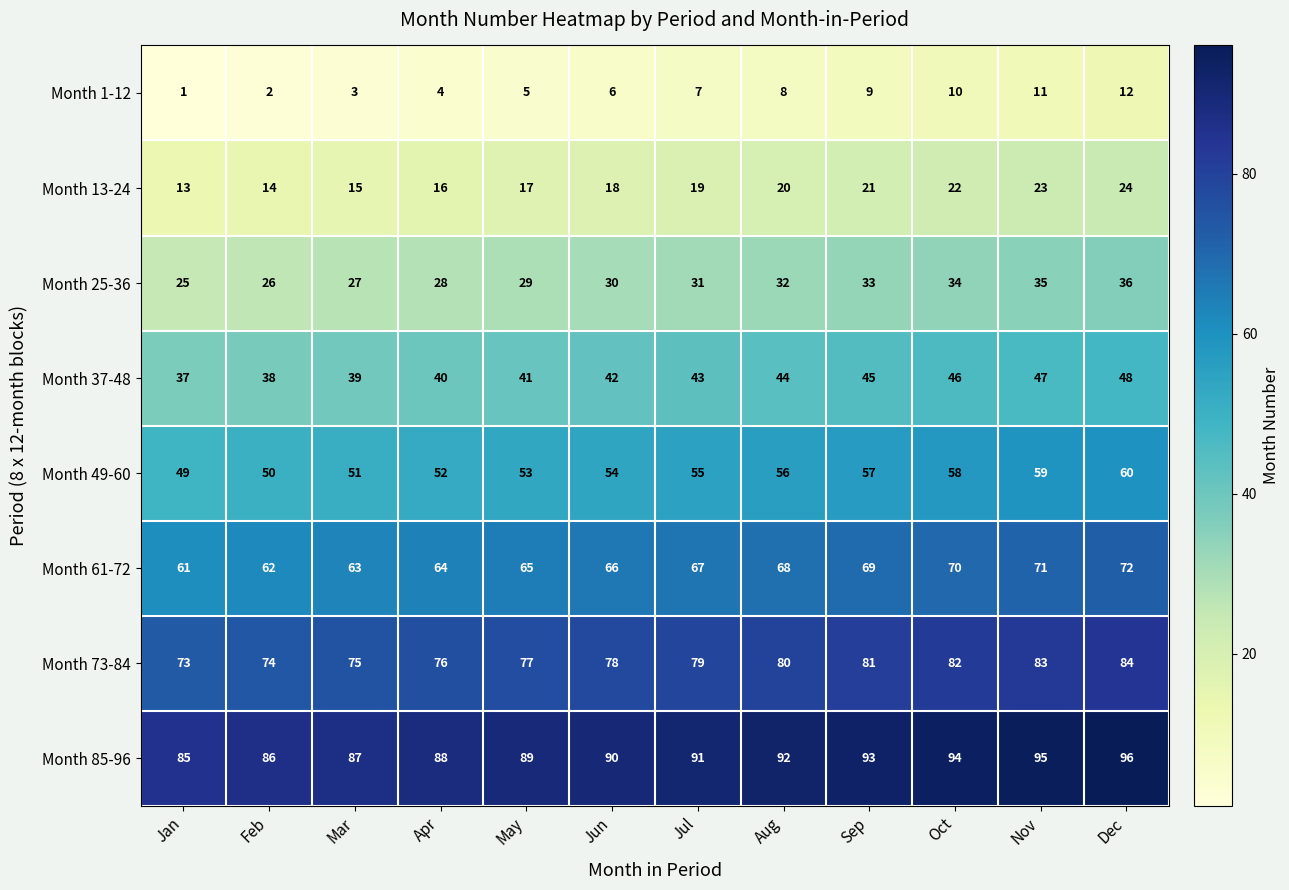

At how many categories does at least one series exceed 59?

12